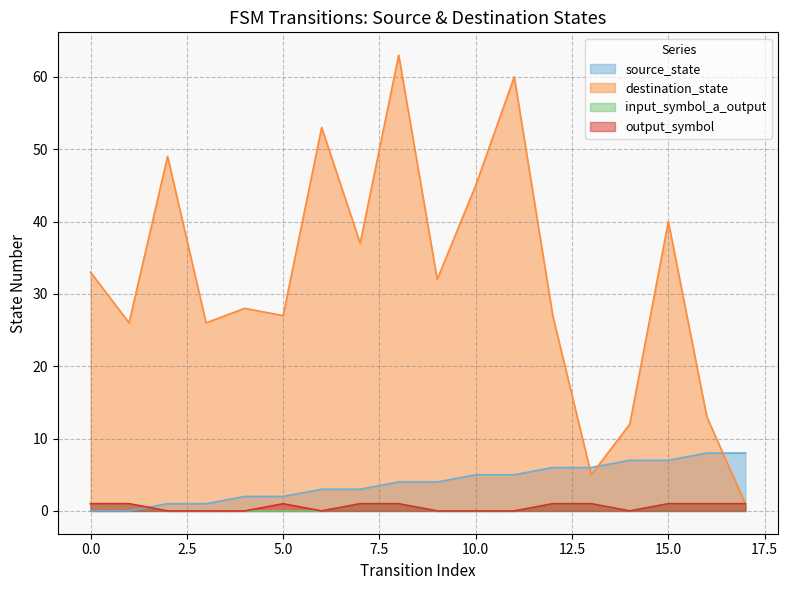

At how many categories does at least one series exceed 36?

7